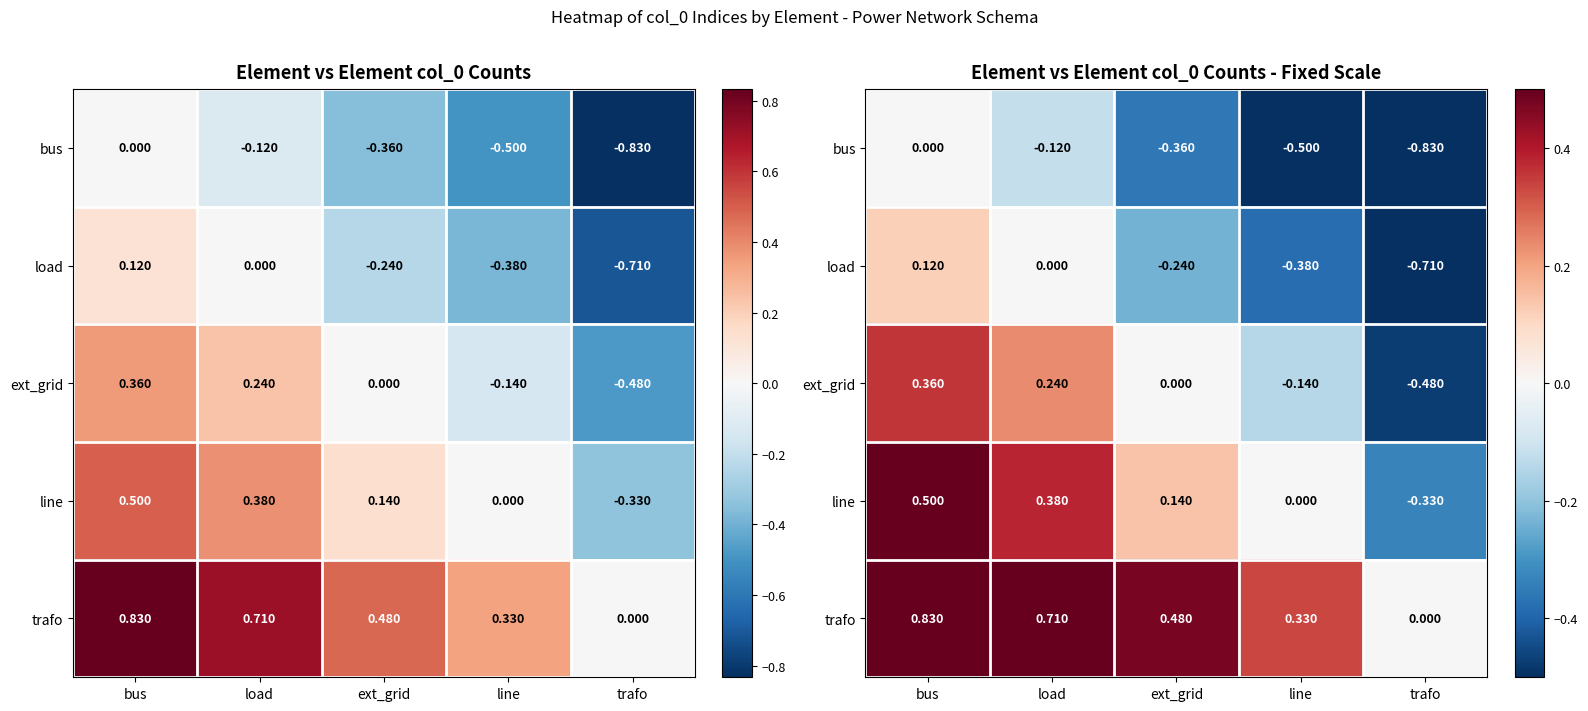

True or false: ext_grid has a value of 0.3 at load.

False